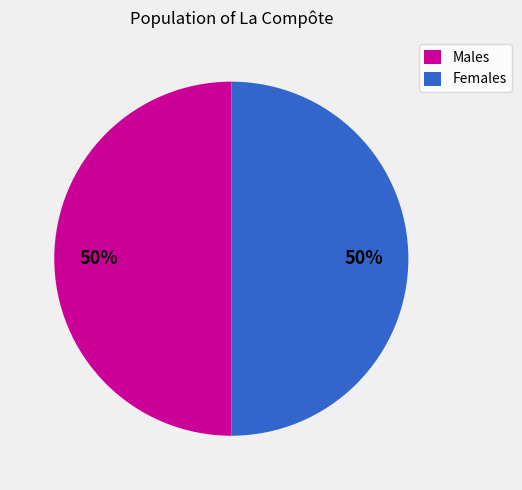

What percentage is the Females slice, to the nearest percent?

50%